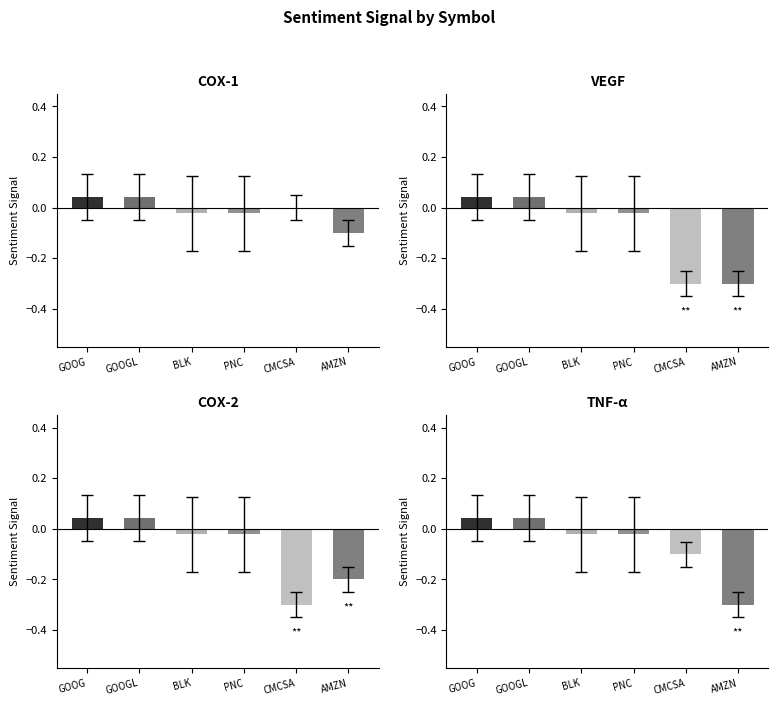

What is the label of the 3rd bar from the right?

PNC